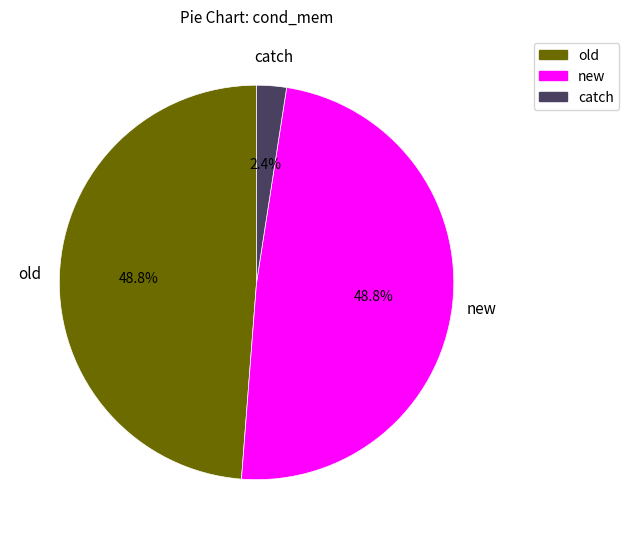

Is there a majority slice in this chart?

No